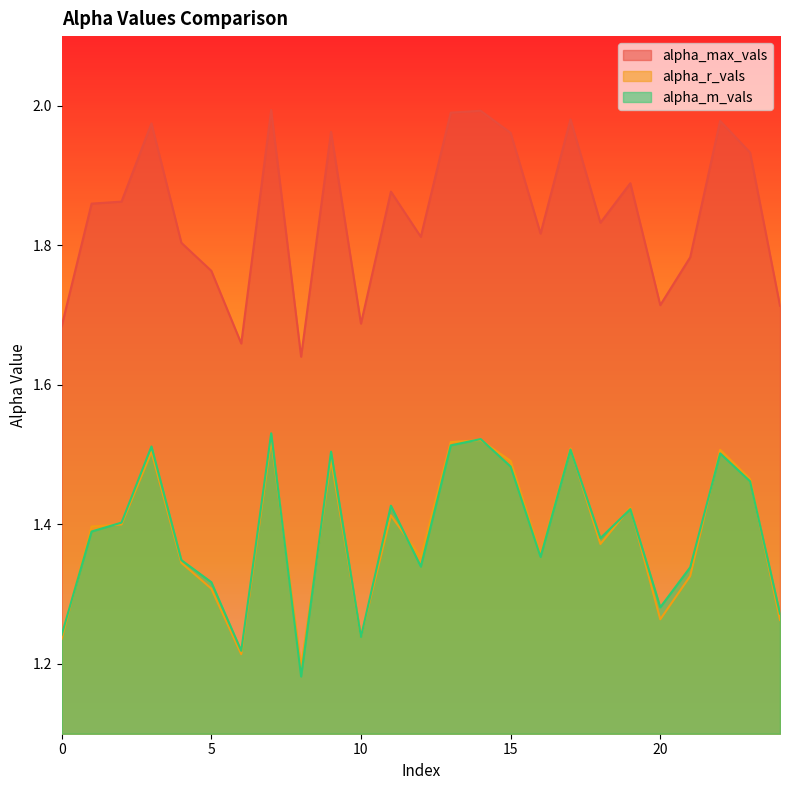

Reading left to right, extract all data points from this chart.

alpha_max_vals: 1.7	1.9	1.9	2.0	1.8	1.8	1.7	2.0	1.6	2.0	1.7	1.9	1.8	2.0	2.0	2.0	1.8	2.0	1.8	1.9	1.7	1.8	2.0	1.9	1.7
alpha_r_vals: 1.2	1.4	1.4	1.5	1.3	1.3	1.2	1.5	1.2	1.5	1.2	1.4	1.4	1.5	1.5	1.5	1.4	1.5	1.4	1.4	1.3	1.3	1.5	1.5	1.3
alpha_m_vals: 1.2	1.4	1.4	1.5	1.3	1.3	1.2	1.5	1.2	1.5	1.2	1.4	1.3	1.5	1.5	1.5	1.4	1.5	1.4	1.4	1.3	1.3	1.5	1.5	1.3